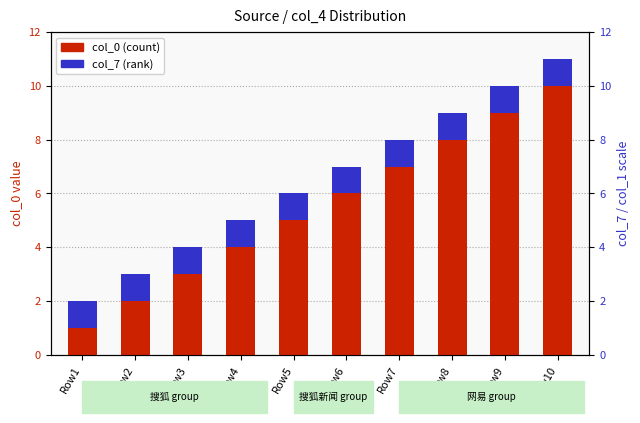

How many groups of bars are there?

10